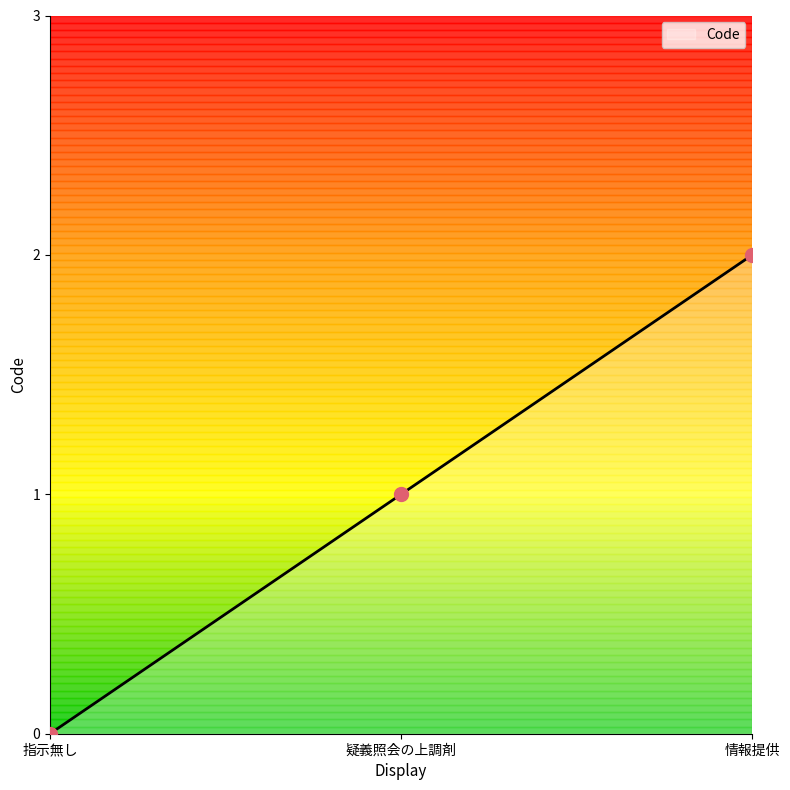

What is the change in value from 指示無し to 情報提供?

+2